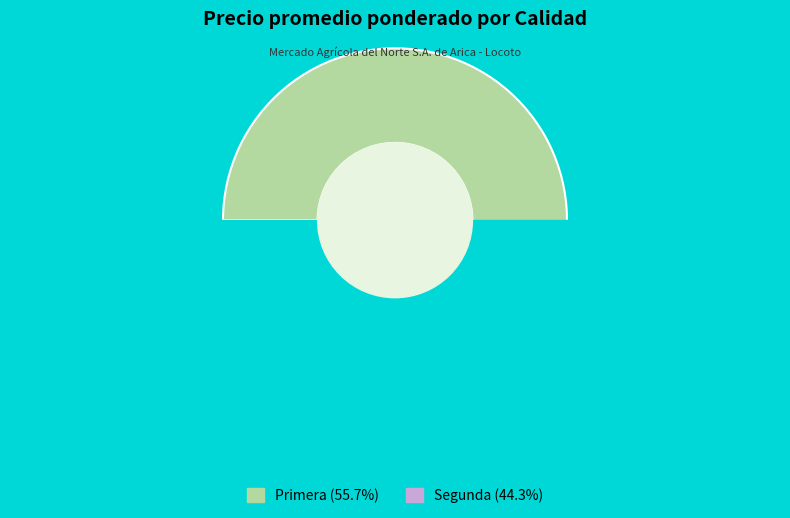

True or false: Segunda accounts for 34% of the total.

False